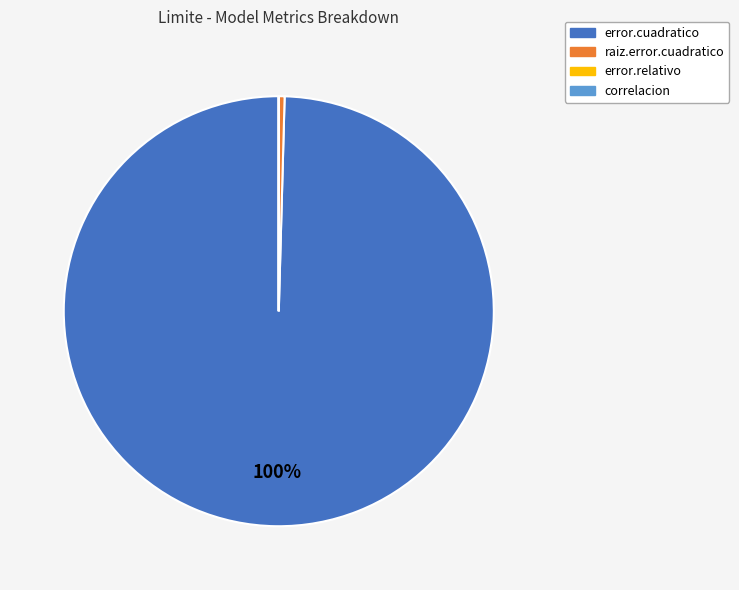

To the nearest percent, what is the difference between the largest and smallest slice percentages?

100%